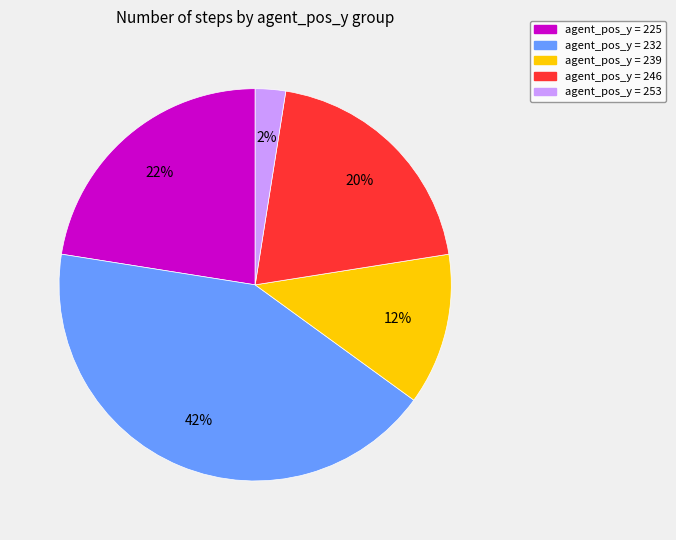

How many slices are in this pie chart?

5